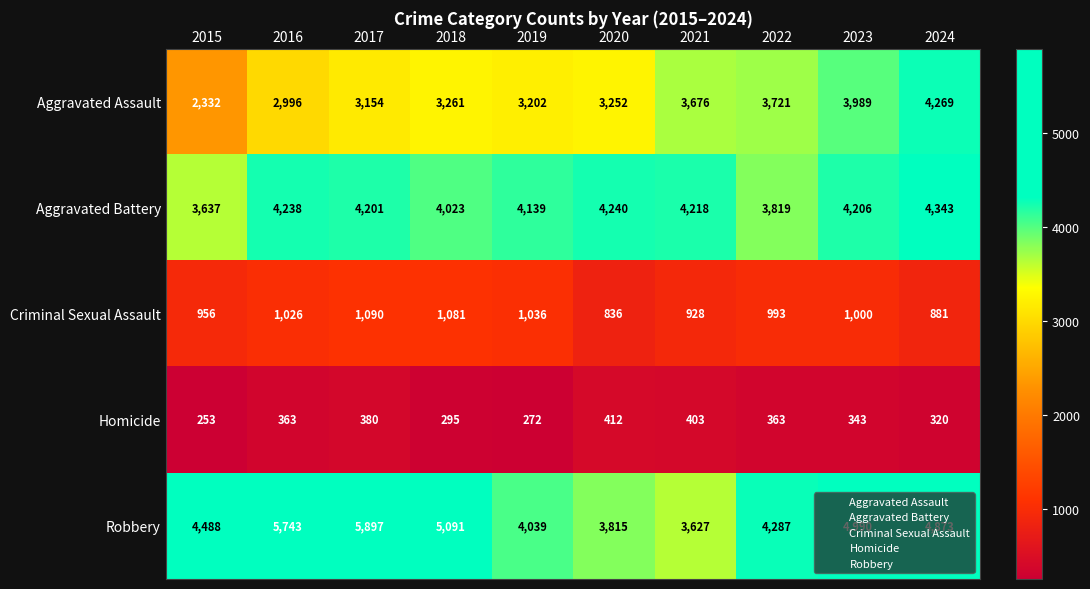

True or false: Aggravated Battery has a value of 6653 at 2018.

False